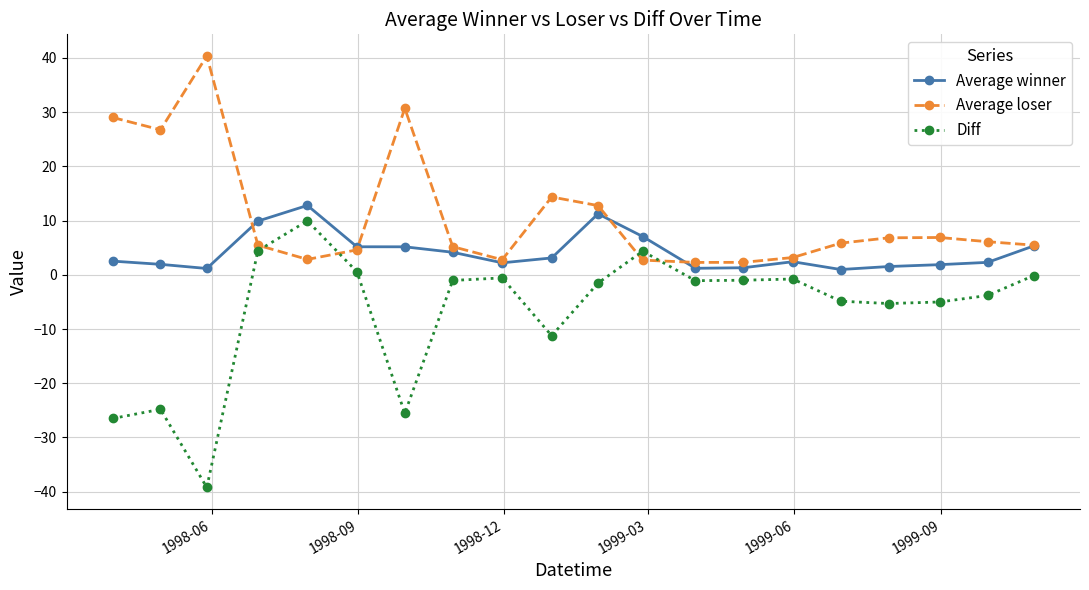

What are all the series names shown in the legend?

Average winner, Average loser, Diff